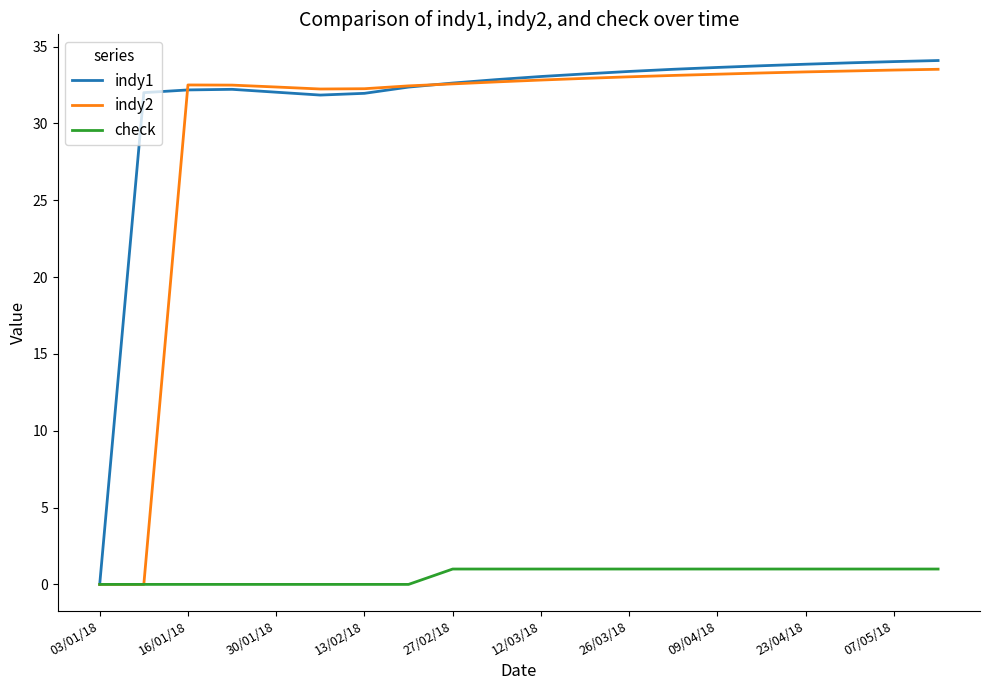

Which series has the largest total across all categories?

indy1